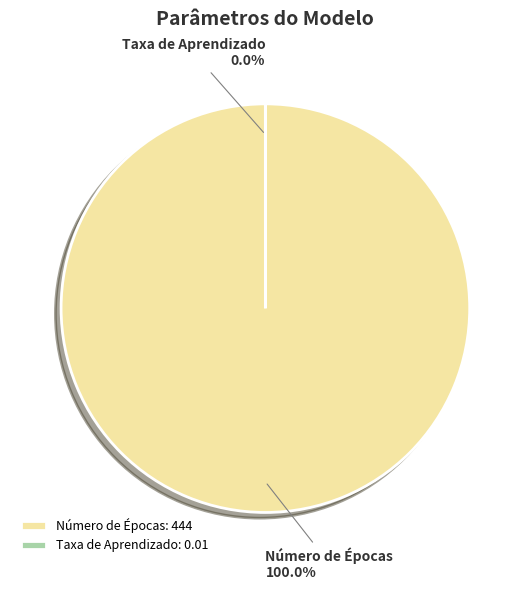

Is it true that Número de Épocas is 100% of the pie?

True